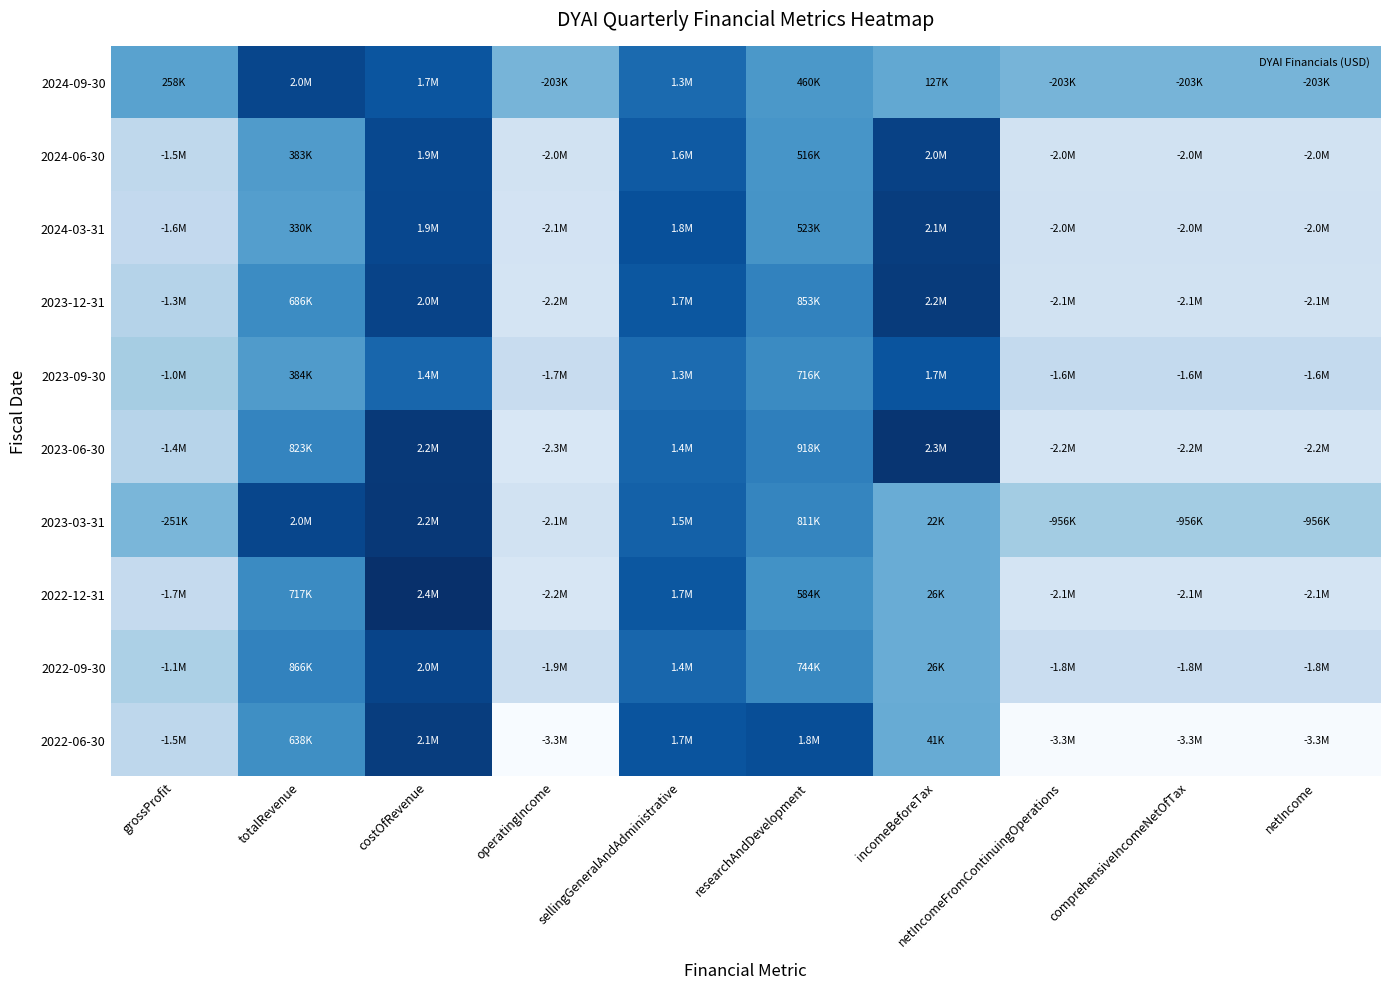

Reading right to left, what are all the values shown in this chart?

2024-09-30: netIncome=-203460	comprehensiveIncomeNetOfTax=-203460	netIncomeFromContinuingOperations=-203460	incomeBeforeTax=127326	researchAndDevelopment=460241	sellingGeneralAndAdministrative=1297984	operatingIncome=-202614	costOfRevenue=1693878	totalRevenue=1951505	grossProfit=257627
2024-06-30: netIncome=-2045223	comprehensiveIncomeNetOfTax=-2045223	netIncomeFromContinuingOperations=-2045223	incomeBeforeTax=2039445	researchAndDevelopment=515629	sellingGeneralAndAdministrative=1607756	operatingIncome=-2042591	costOfRevenue=1909712	totalRevenue=382750	grossProfit=-1526962
2024-03-31: netIncome=-2009596	comprehensiveIncomeNetOfTax=-2012721	netIncomeFromContinuingOperations=-2009596	incomeBeforeTax=2120655	researchAndDevelopment=522723	sellingGeneralAndAdministrative=1788594	operatingIncome=-2125558	costOfRevenue=1932549	totalRevenue=329714	grossProfit=-1602835
2023-12-31: netIncome=-2071798	comprehensiveIncomeNetOfTax=-2071798	netIncomeFromContinuingOperations=-2071797	incomeBeforeTax=2168423	researchAndDevelopment=852797	sellingGeneralAndAdministrative=1652043	operatingIncome=-2168697	costOfRevenue=2002161	totalRevenue=686260	grossProfit=-1315901
2023-09-30: netIncome=-1614259	comprehensiveIncomeNetOfTax=-1614259	netIncomeFromContinuingOperations=-1614259	incomeBeforeTax=1707521	researchAndDevelopment=716351	sellingGeneralAndAdministrative=1282361	operatingIncome=-1720121	costOfRevenue=1388230	totalRevenue=384460	grossProfit=-1003770
2023-06-30: netIncome=-2152960	comprehensiveIncomeNetOfTax=-2152960	netIncomeFromContinuingOperations=-2152960	incomeBeforeTax=2275906	researchAndDevelopment=917552	sellingGeneralAndAdministrative=1402569	operatingIncome=-2290427	costOfRevenue=2195513	totalRevenue=822638	grossProfit=-1372875
2023-03-31: netIncome=-956444	comprehensiveIncomeNetOfTax=-956444	netIncomeFromContinuingOperations=-956444	incomeBeforeTax=22044	researchAndDevelopment=810566	sellingGeneralAndAdministrative=1480040	operatingIncome=-2050494	costOfRevenue=2206958	totalRevenue=1956031	grossProfit=-250927
2022-12-31: netIncome=-2146425	comprehensiveIncomeNetOfTax=-2146425	netIncomeFromContinuingOperations=-2146425	incomeBeforeTax=26340	researchAndDevelopment=584120	sellingGeneralAndAdministrative=1668343	operatingIncome=-2239568	costOfRevenue=2372834	totalRevenue=717387	grossProfit=-1655447
2022-09-30: netIncome=-1809173	comprehensiveIncomeNetOfTax=-1809173	netIncomeFromContinuingOperations=-1809173	incomeBeforeTax=26410	researchAndDevelopment=743585	sellingGeneralAndAdministrative=1383433	operatingIncome=-1863473	costOfRevenue=1986280	totalRevenue=866392	grossProfit=-1119888
2022-06-30: netIncome=-3287995	comprehensiveIncomeNetOfTax=-3287995	netIncomeFromContinuingOperations=-3287995	incomeBeforeTax=41242	researchAndDevelopment=1830798	sellingGeneralAndAdministrative=1714029	operatingIncome=-3318004	costOfRevenue=2125138	totalRevenue=637932	grossProfit=-1487206